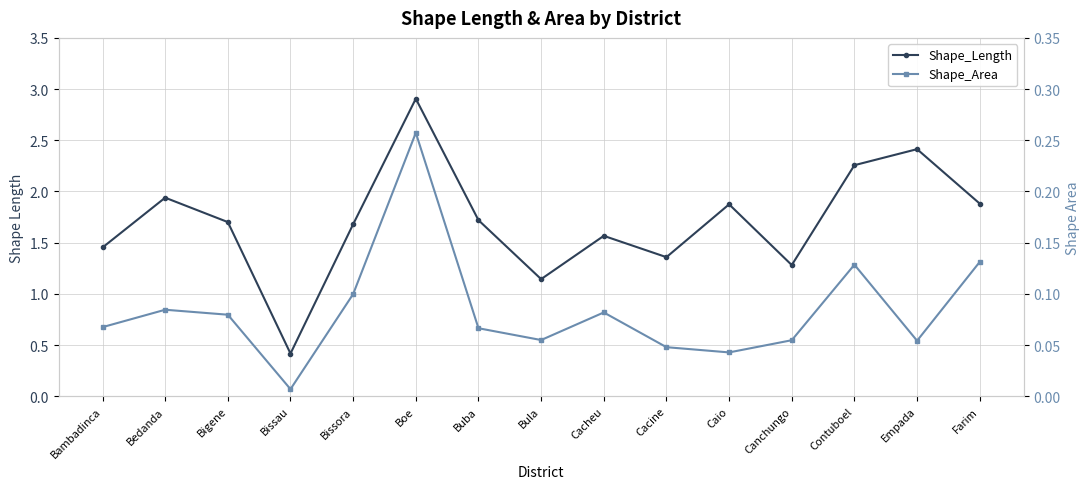

Between Contuboel and Cacine, which is larger?

Contuboel